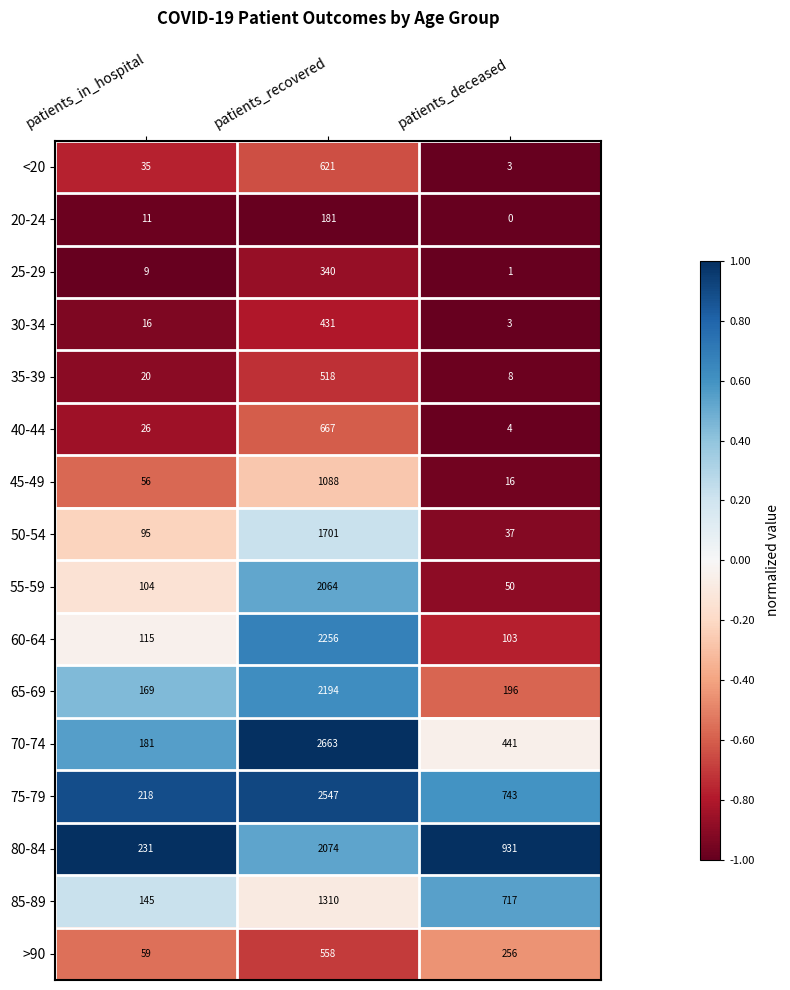

What is the sum of all 85-89 values?

2172